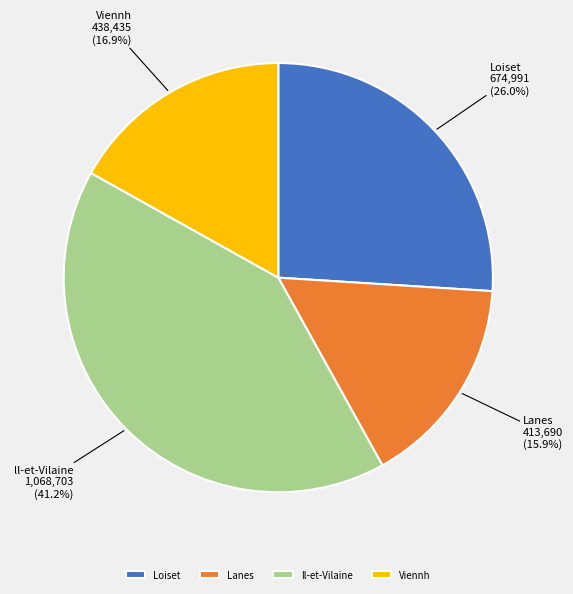

To the nearest percent, what is the average slice percentage?

25%